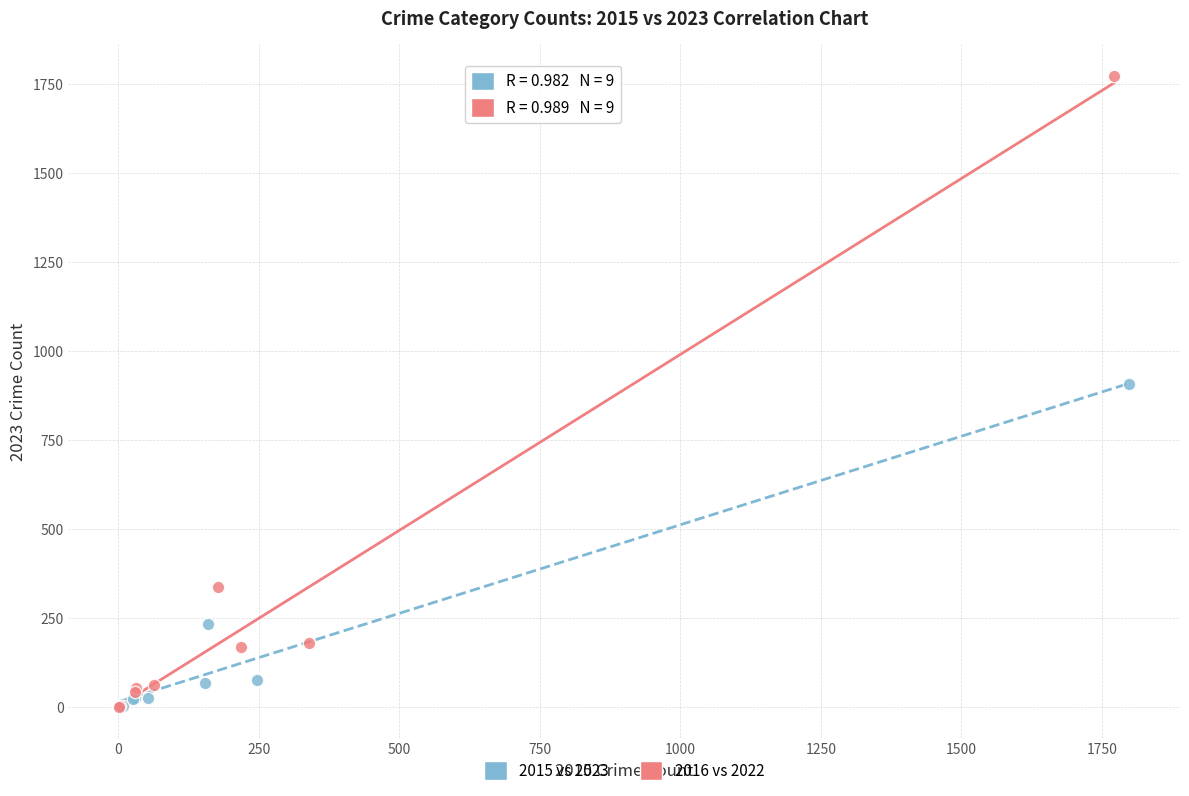

Which series contains the highest Y value?

2016 vs 2022